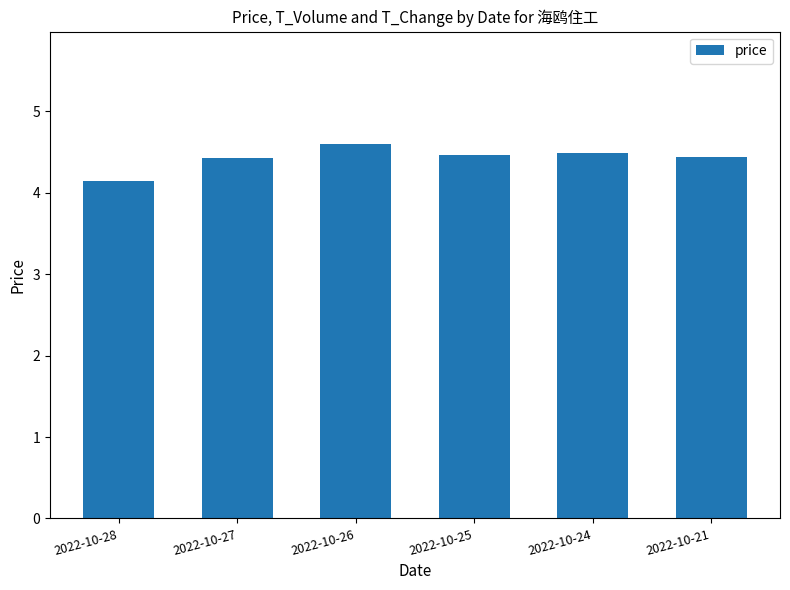

What is the value of the 5th bar from the left?

4.5